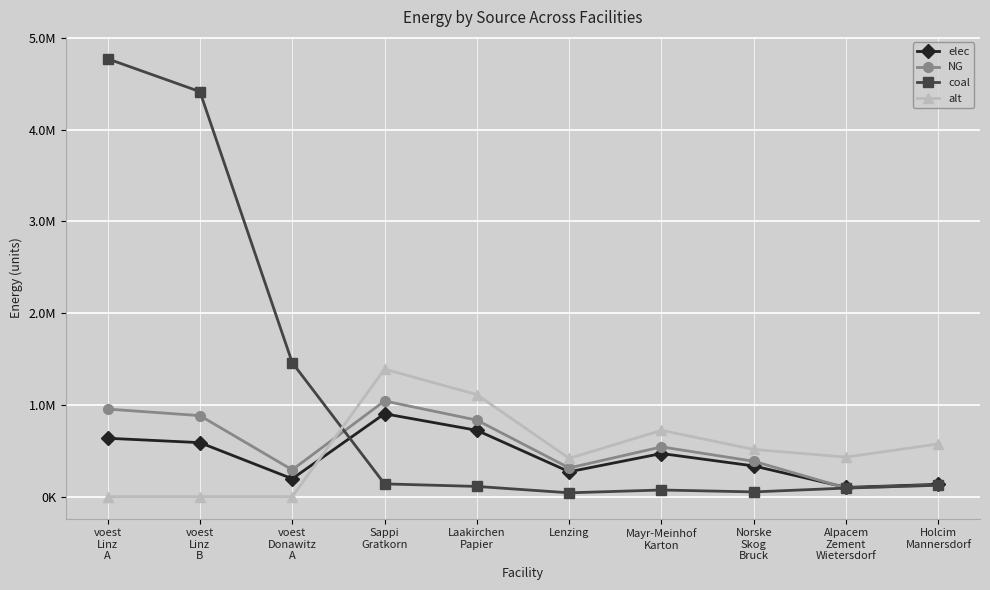

What are all the series names shown in the legend?

elec, NG, coal, alt